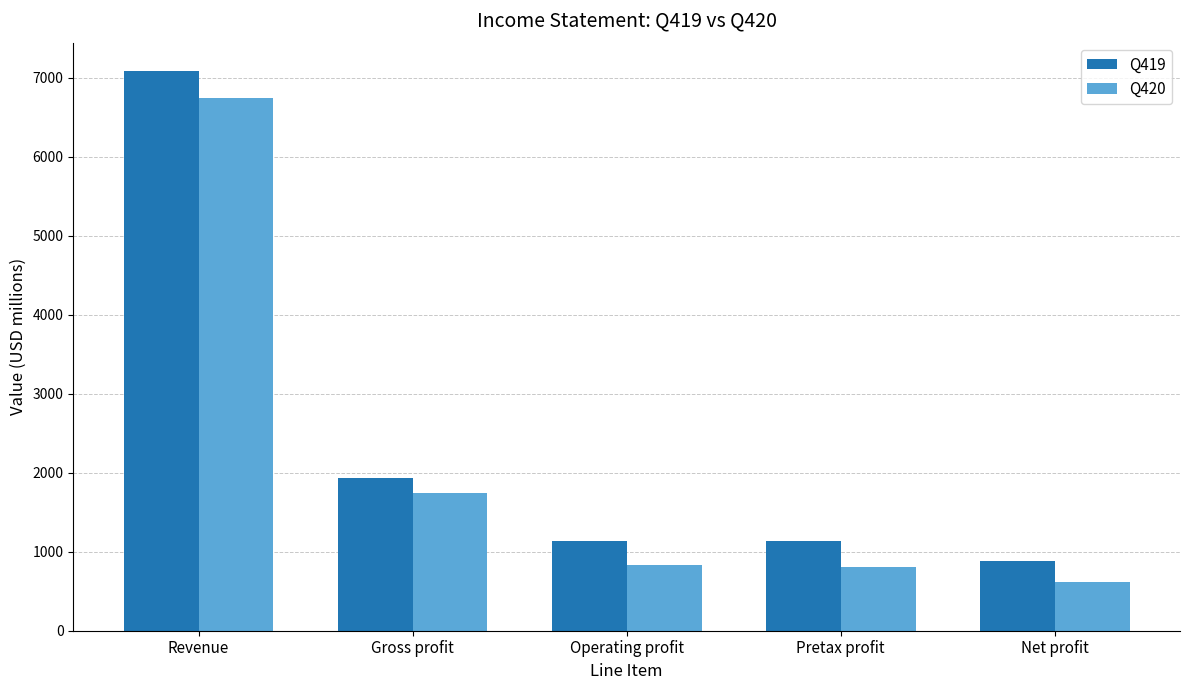

How many bars are there in total?

10